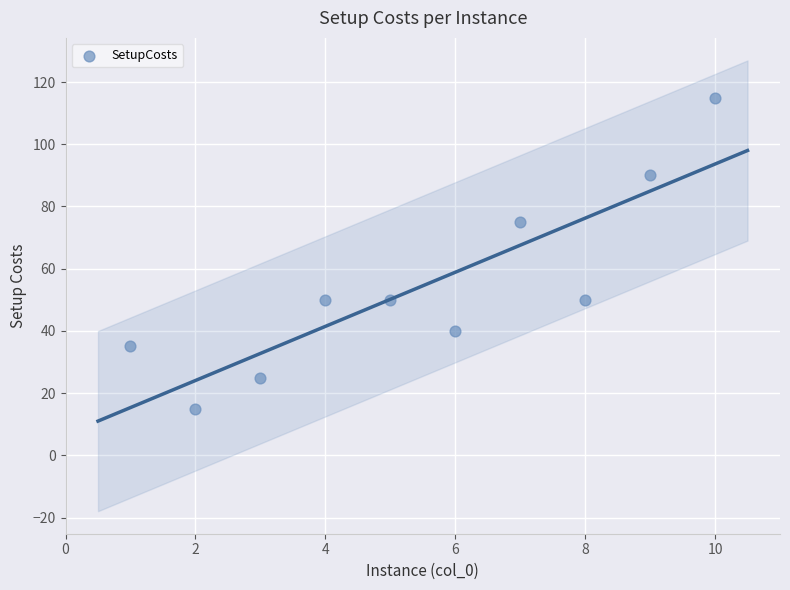

What Y value in the scatter plot is closest to 65?

75